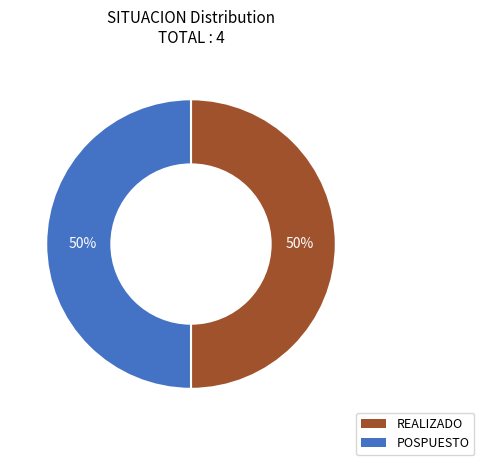

To the nearest percent, what percentage of the pie is REALIZADO?

50%